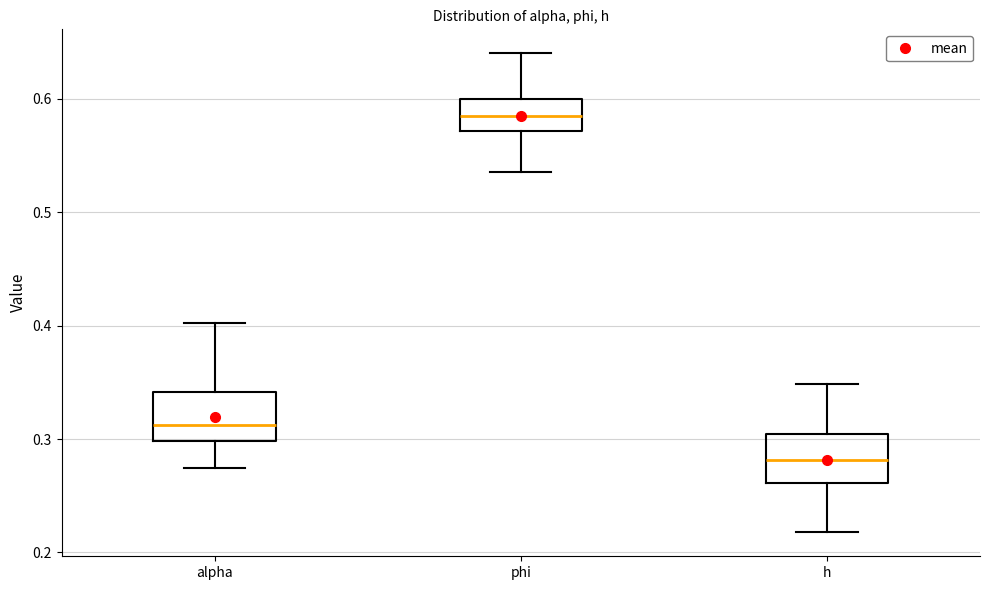

Reading left to right, transcribe this box plot: for each box, give where its median line is, the range the box spans, and where its two whiskers end, as read against the y-axis. The values are not printed on the chart, so give them approximately, as read against the axis.

alpha: median 0.31, box 0.30 to 0.34, whiskers 0.27 to 0.40
phi: median 0.58, box 0.57 to 0.60, whiskers 0.54 to 0.64
h: median 0.28, box 0.26 to 0.30, whiskers 0.22 to 0.35